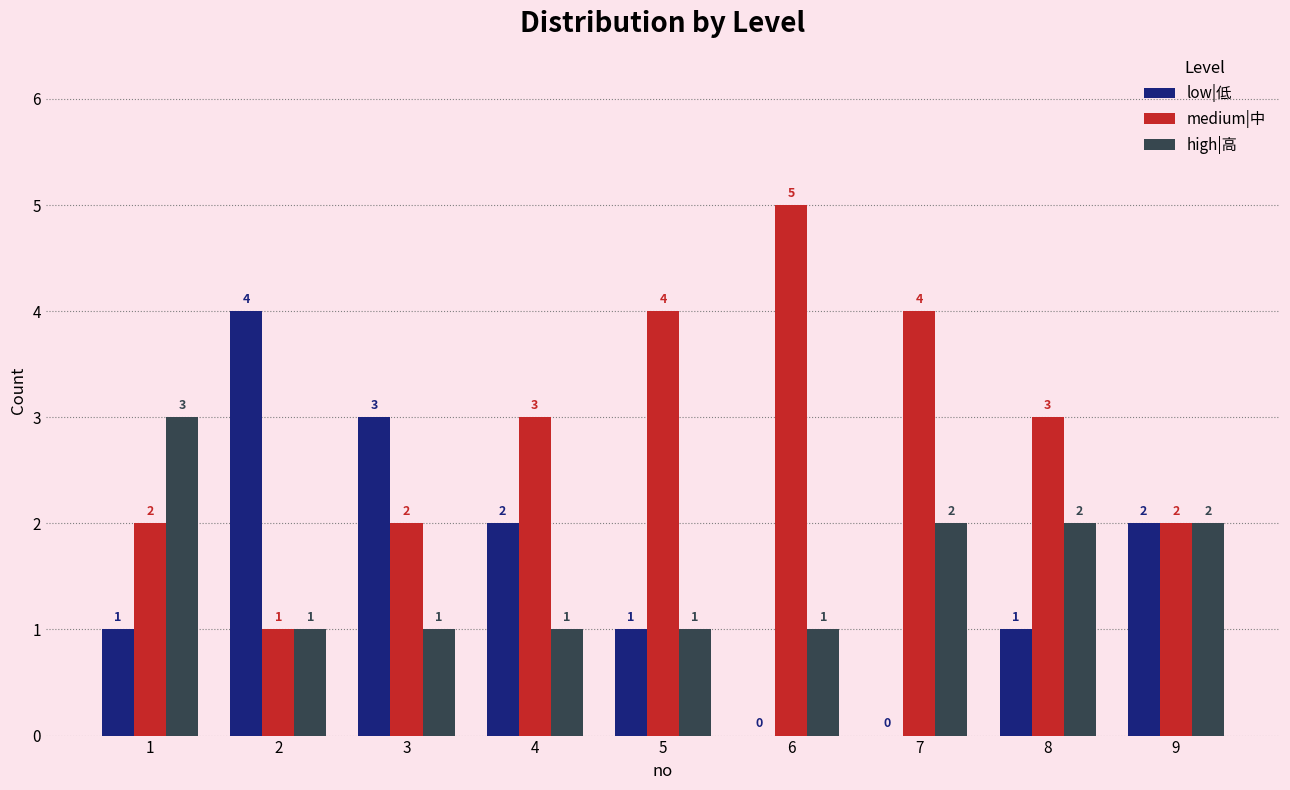

Reading left to right, extract all data points from this chart.

low|低: 1	4	3	2	1	0	0	1	2
medium|中: 2	1	2	3	4	5	4	3	2
high|高: 3	1	1	1	1	1	2	2	2